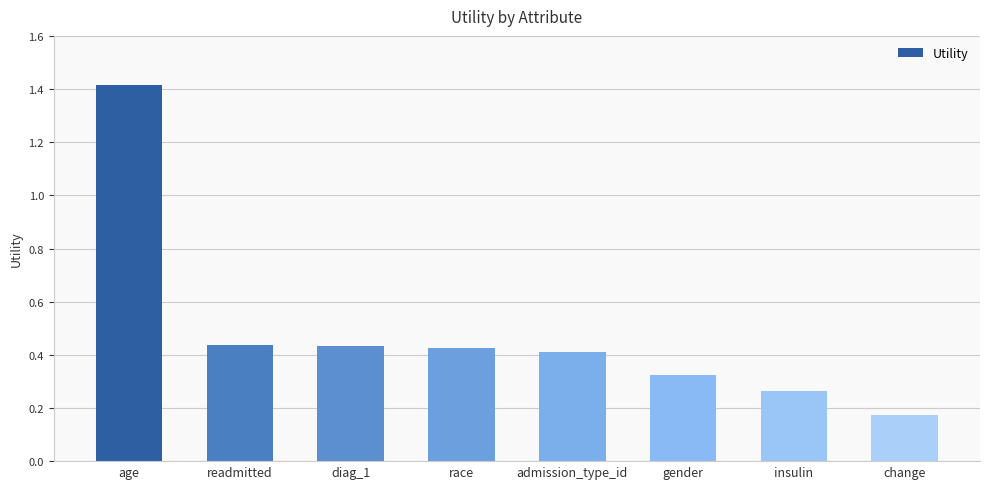

Does the chart contain any negative values?

No